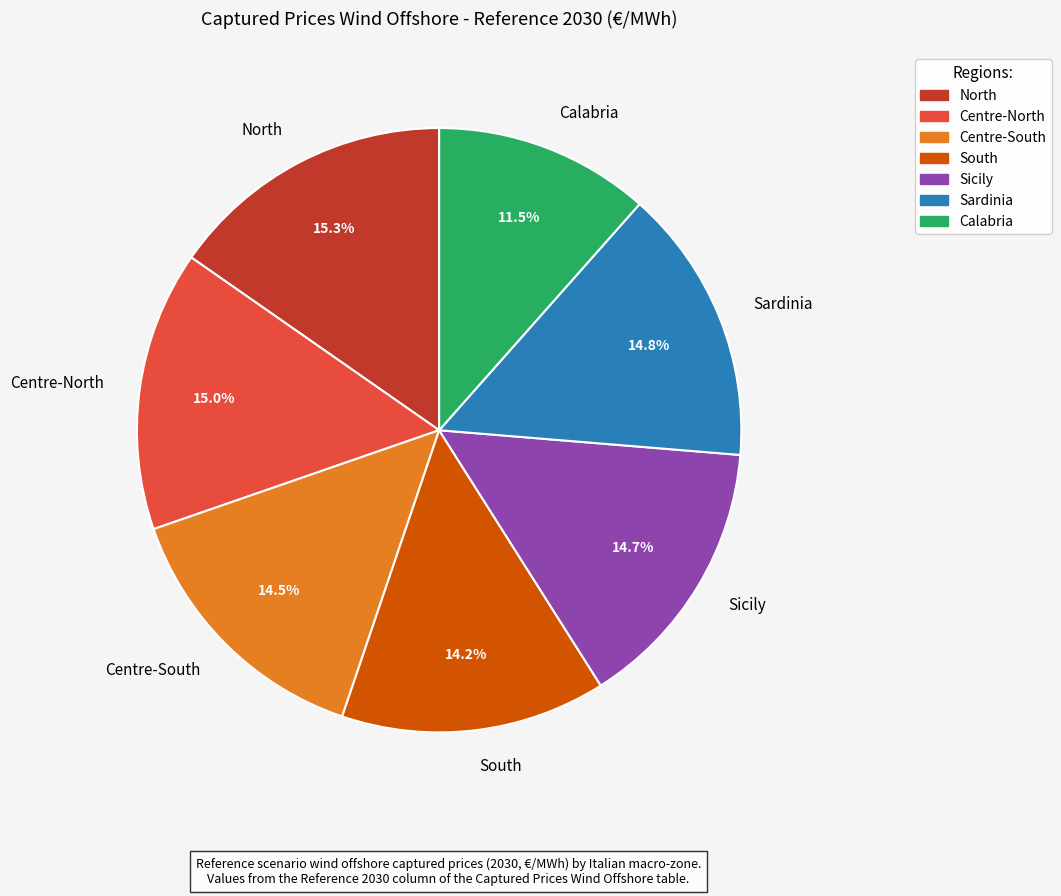

To the nearest percent, what is the average slice percentage?

14%